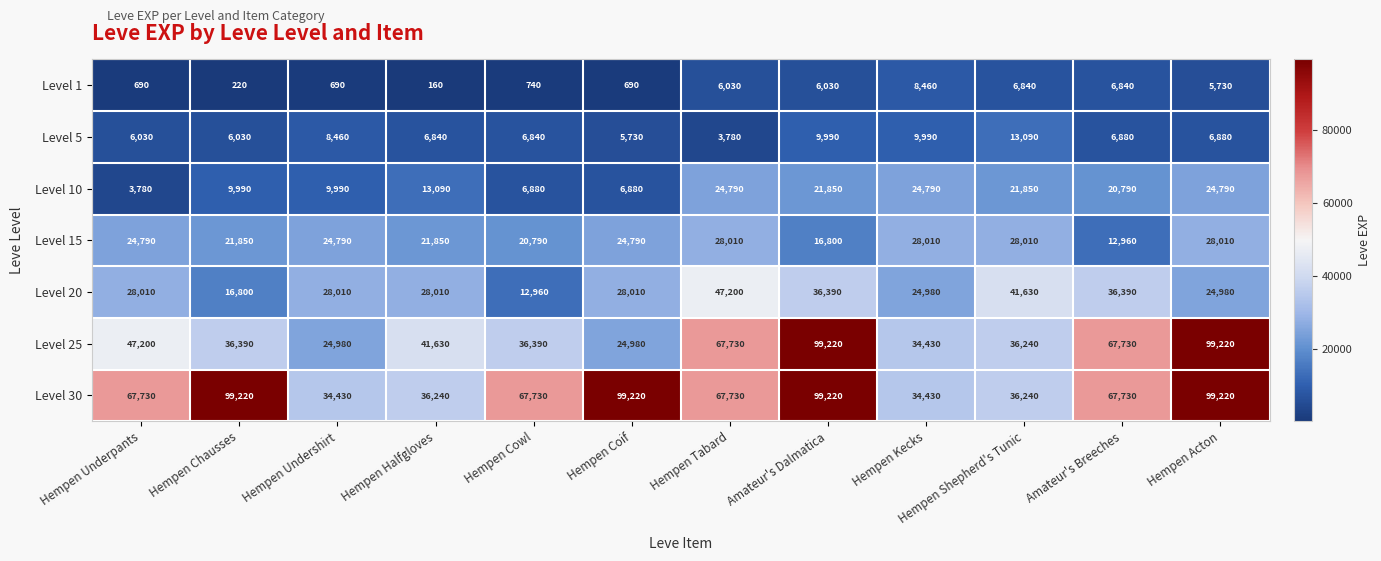

What is the spread (max minus min) of values at Hempen Underpants?

67040